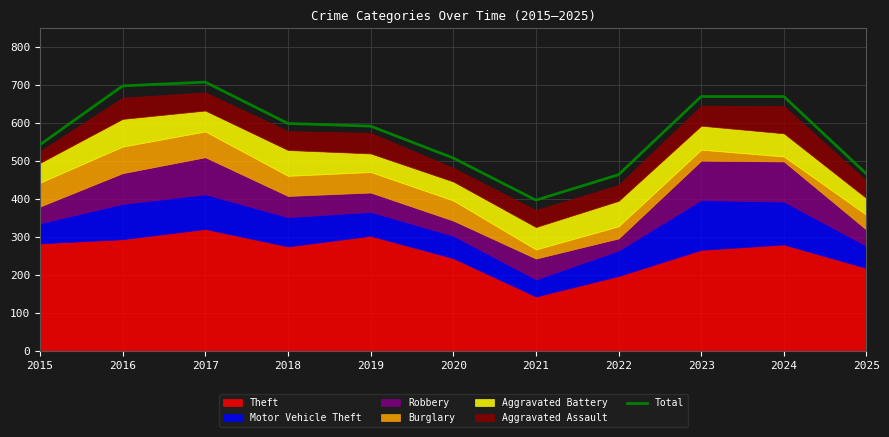

Does the chart have visible grid lines?

Yes